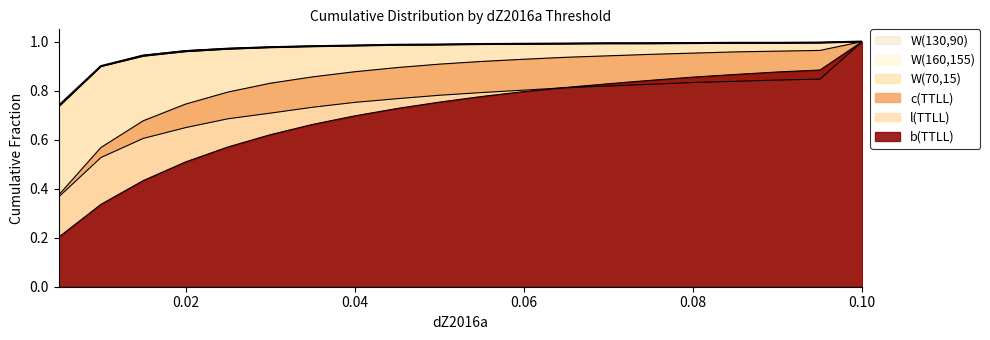

Which has a higher value, 0.035 or 0.07?

0.07